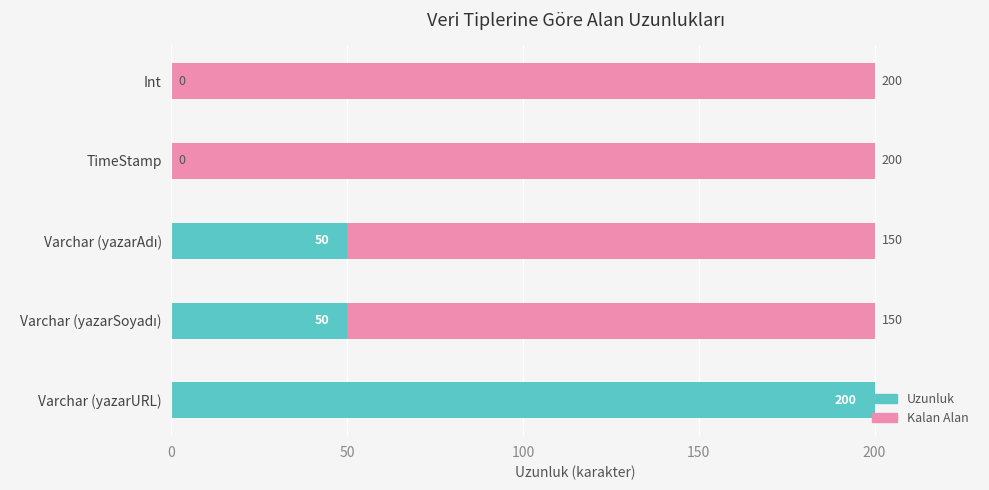

What is the highest value of the Uzunluk series?

200